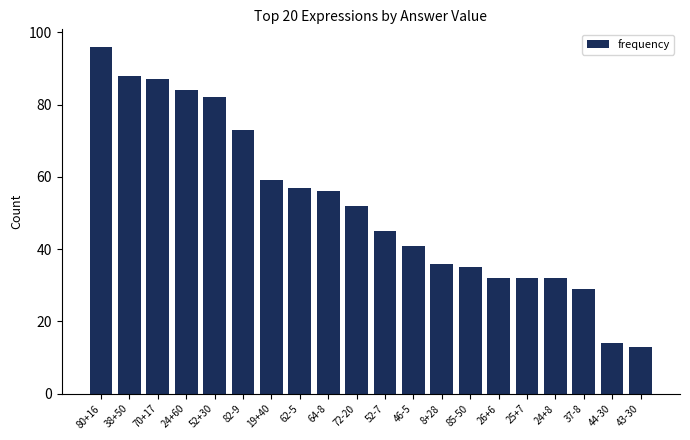

What is the value of the 16th bar from the left?

32